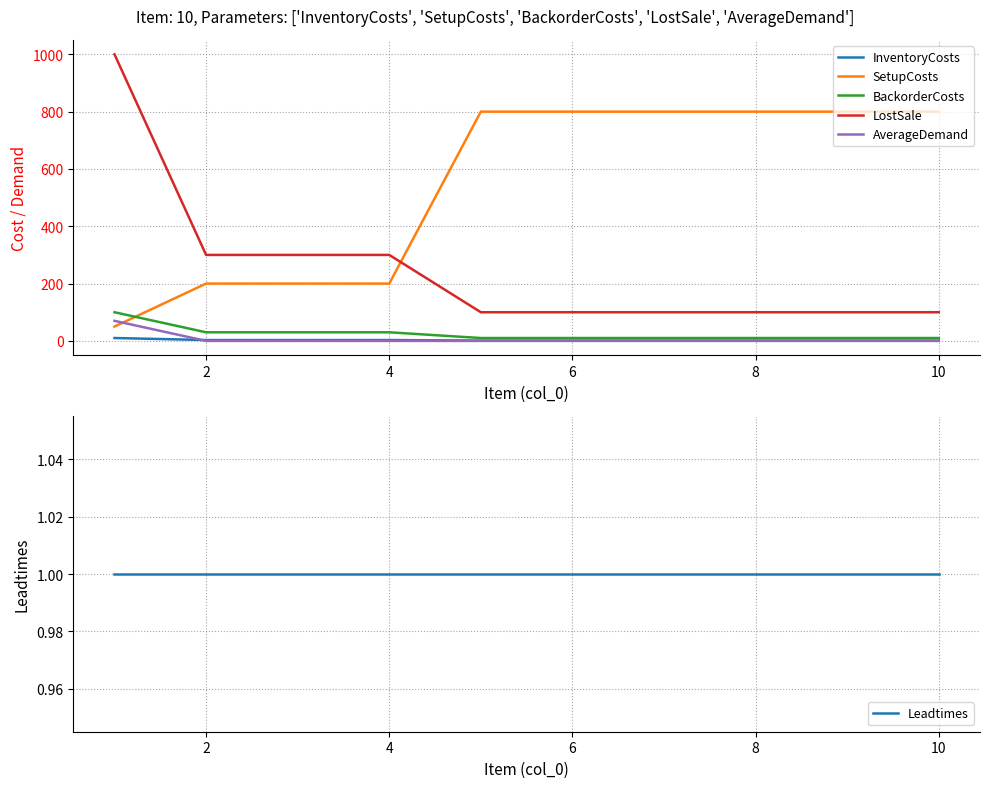

The value of SetupCosts at 2 is 200. True or false?

True